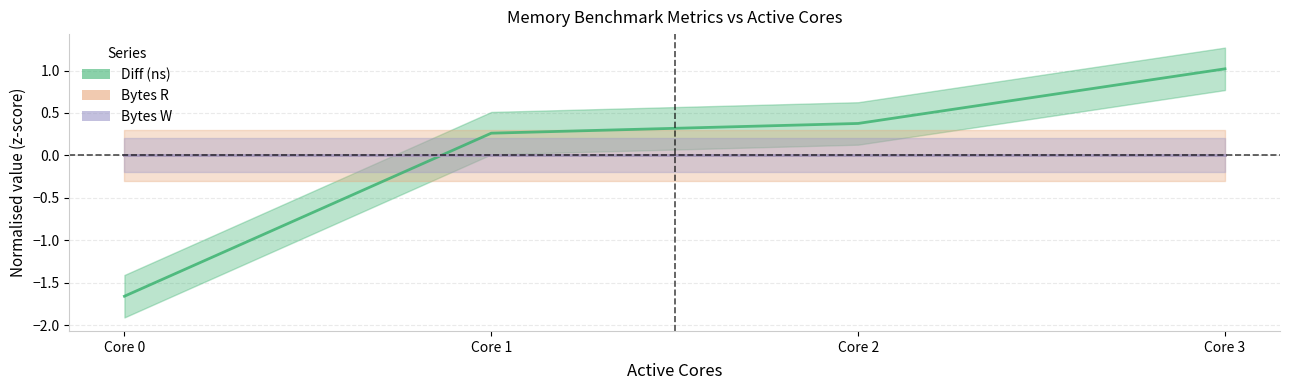

Where does the Diff (ns) series first go above 0?

Core 1